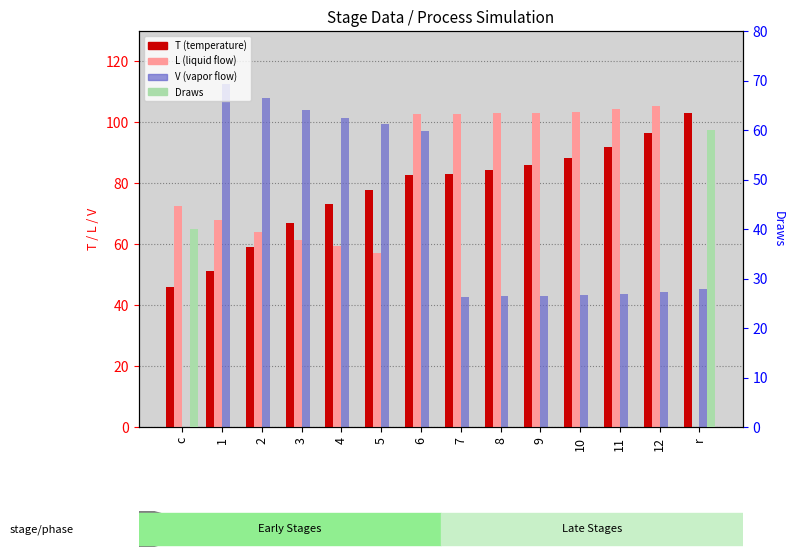

What is the sum of the T values at 3 and 2?

125.9